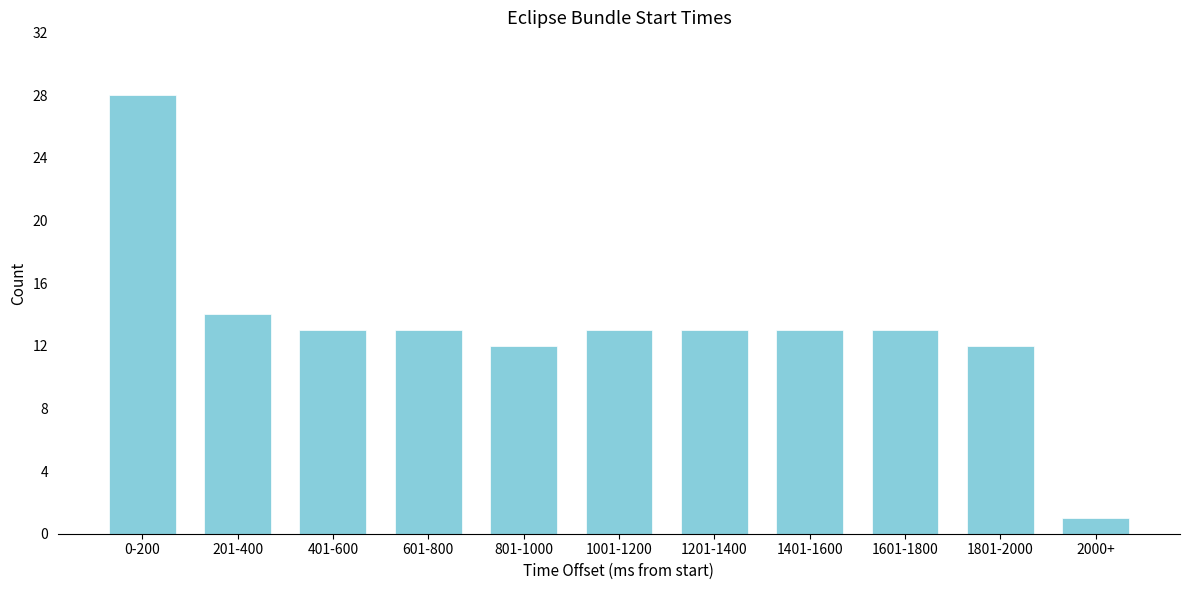

Reading right to left, transcribe all the data shown in this chart.

2000+=1	1801-2000=12	1601-1800=13	1401-1600=13	1201-1400=13	1001-1200=13	801-1000=12	601-800=13	401-600=13	201-400=14	0-200=28